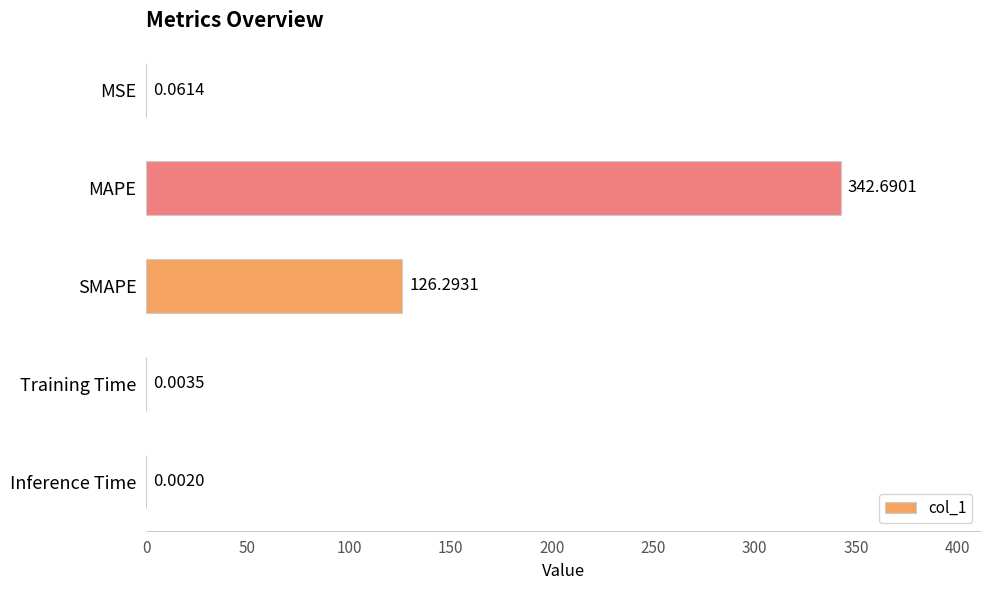

How many data points does each series have?

5